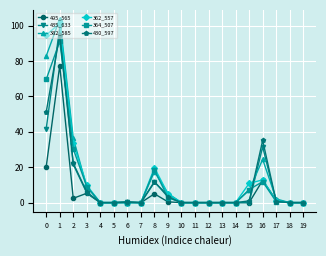

What is the sum of the 430_597 values at 0 and 17?

51.8